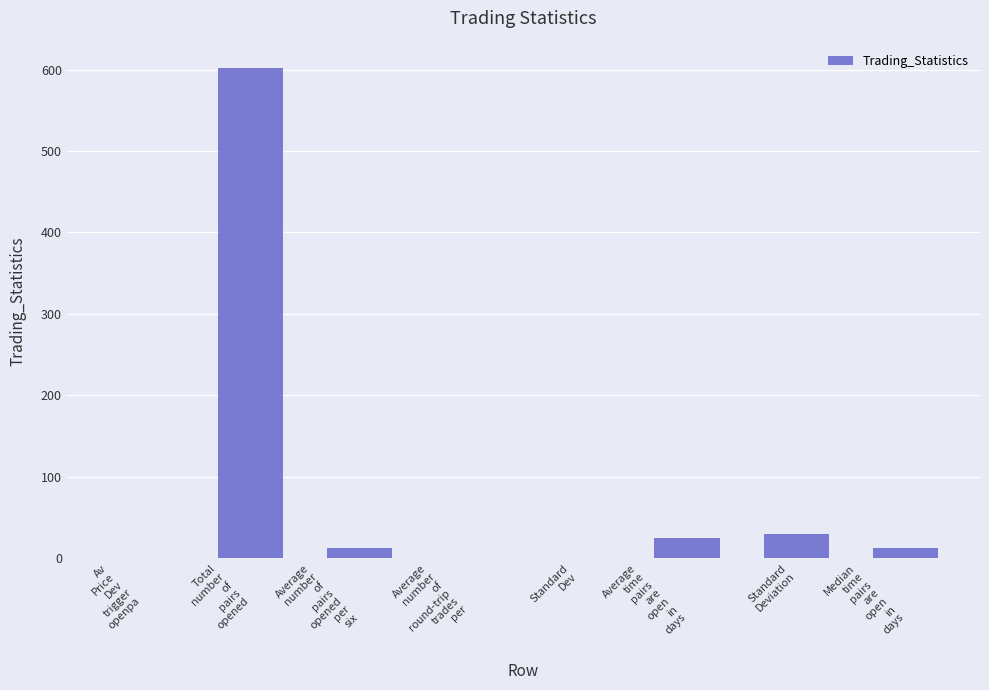

What is the greatest value displayed?

602.0